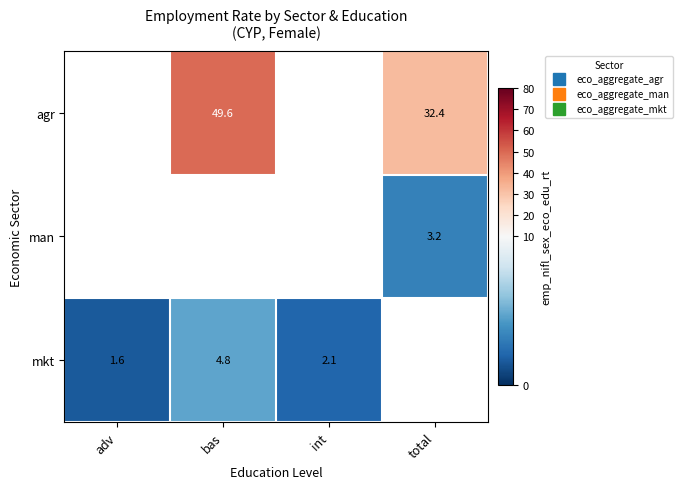

Which has a higher value, int or bas?

bas